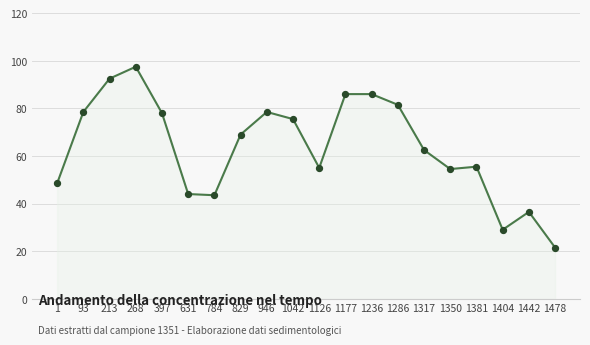

Which has a higher value, 1042 or 93?

93